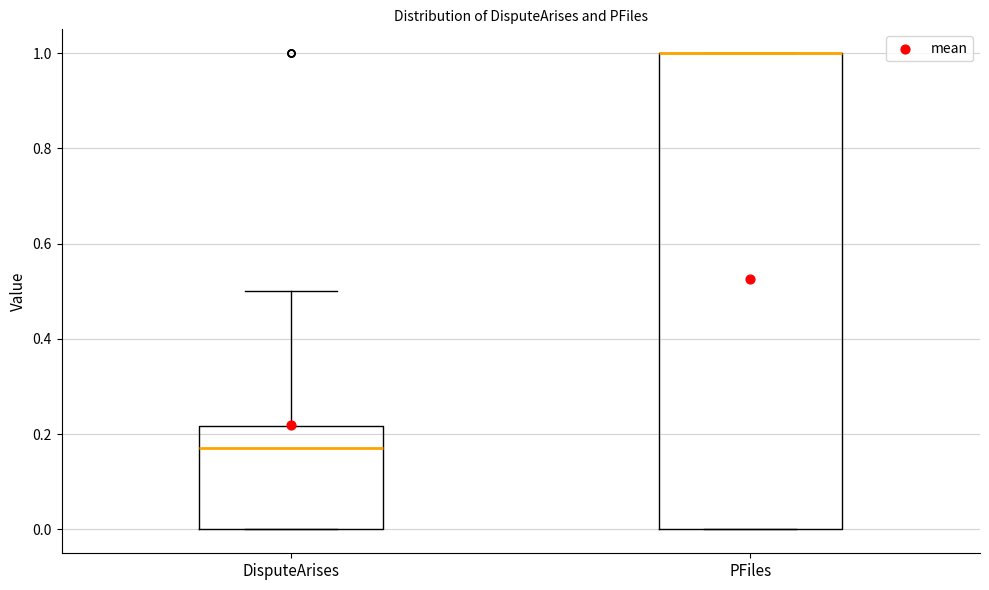

Where does the upper whisker of the box for DisputeArises end on the y-axis? The values are not printed on the chart, so give them approximately, as read against the axis.

0.50